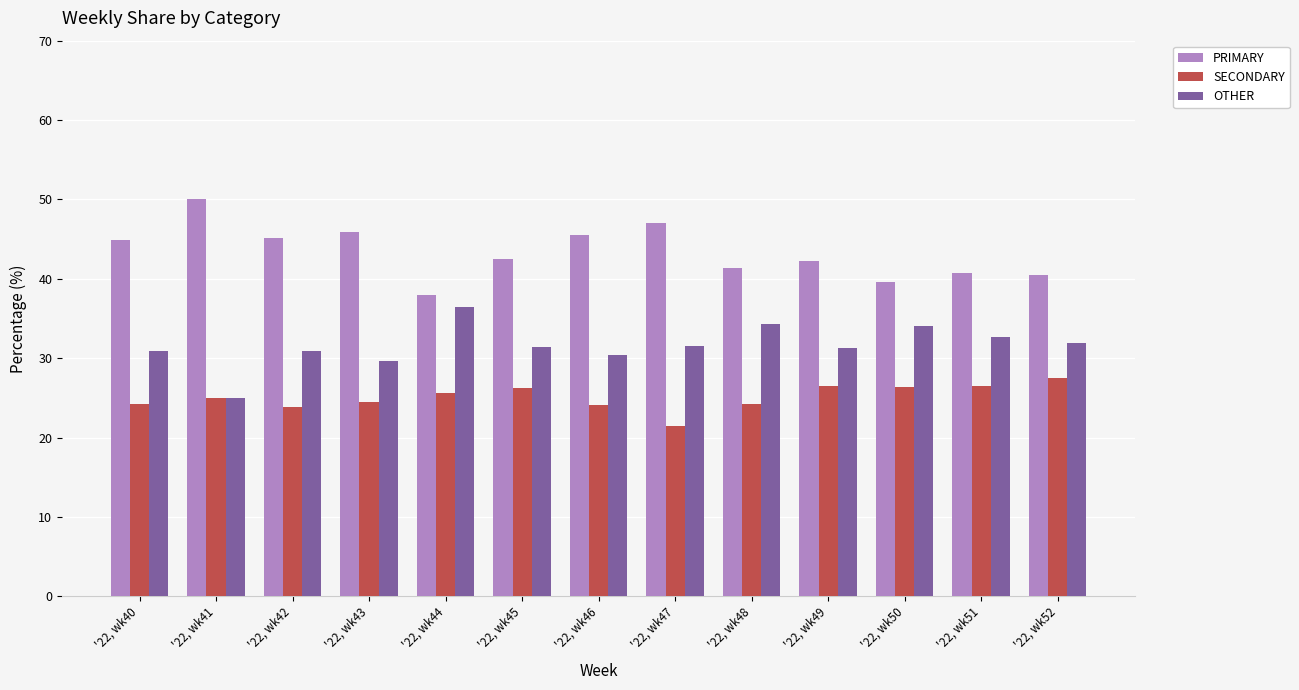

Is it true that OTHER equals 52.6 at '22, wk47?

False